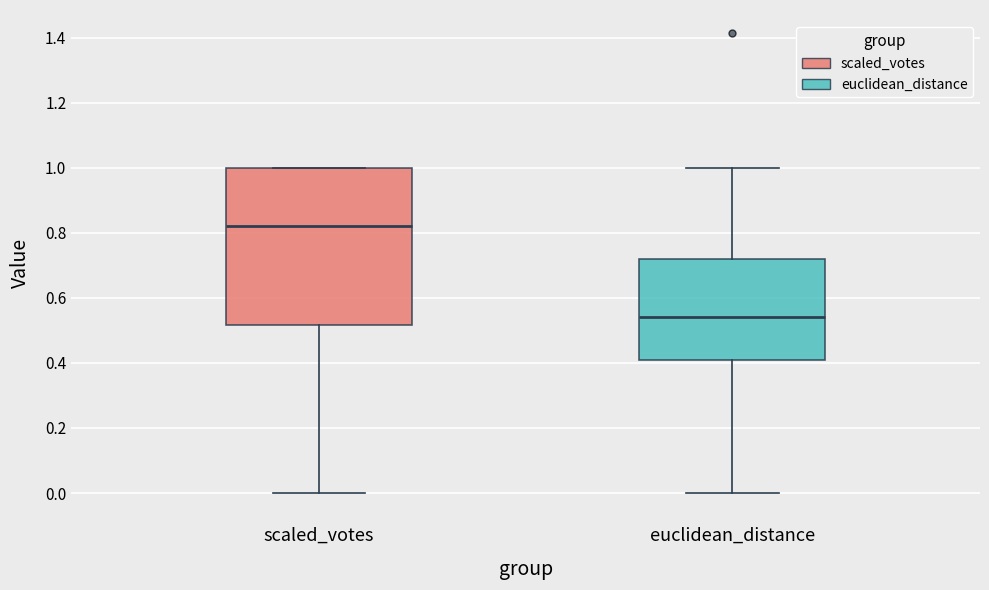

Reading left to right, read every box against the y-axis: the position of its median line, the range the box covers, and the ends of its whiskers. The values are not printed on the chart, so give them approximately, as read against the axis.

scaled_votes: median 0.82, box 0.52 to 1.00, whiskers 0.00 to 1.00
euclidean_distance: median 0.54, box 0.40 to 0.72, whiskers 0.00 to 1.00